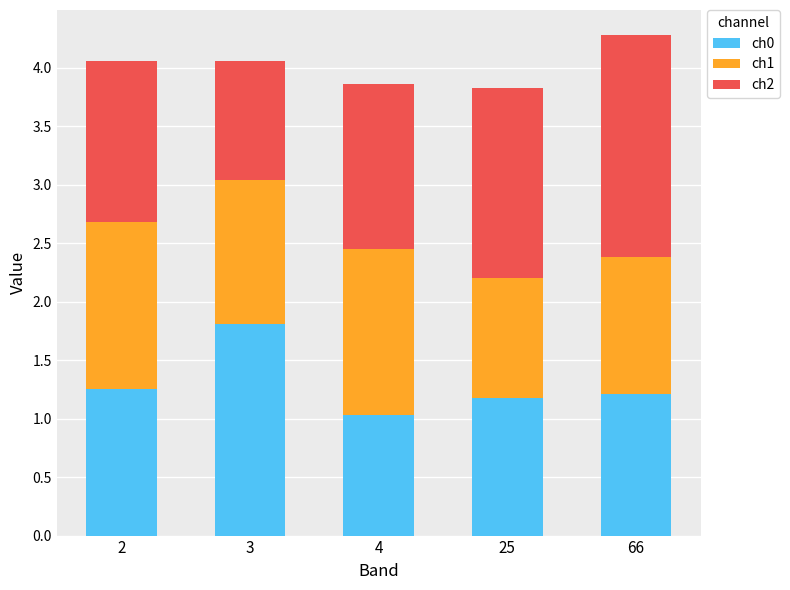

What is the sum of the ch0 values at 2 and 66?

2.5